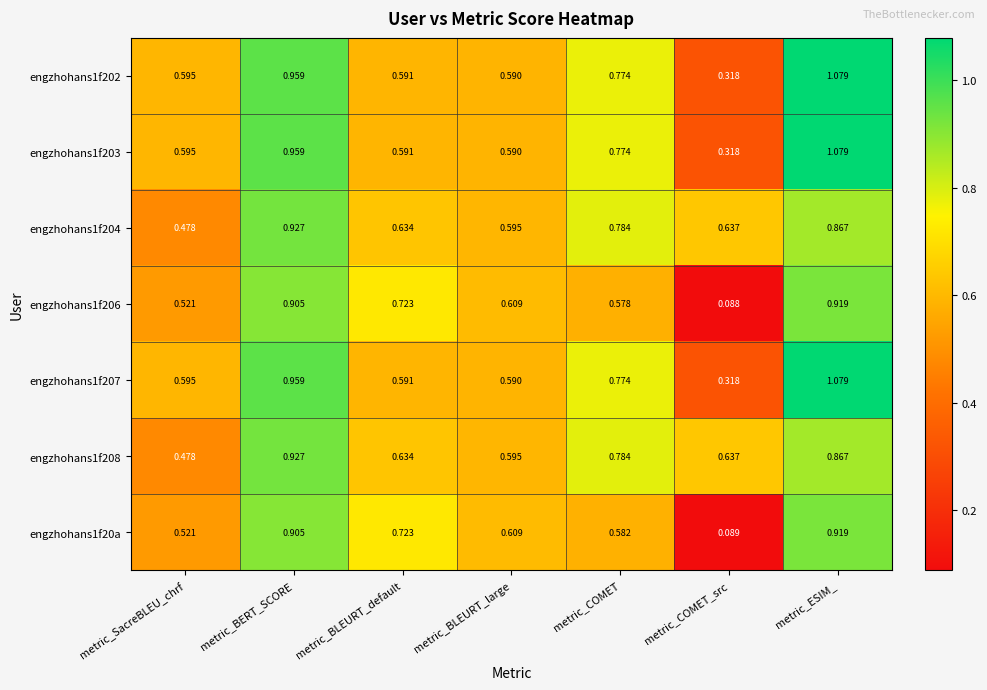

Which series changed the most between metric_BERT_SCORE and metric_COMET_src?

engzhohans1f206